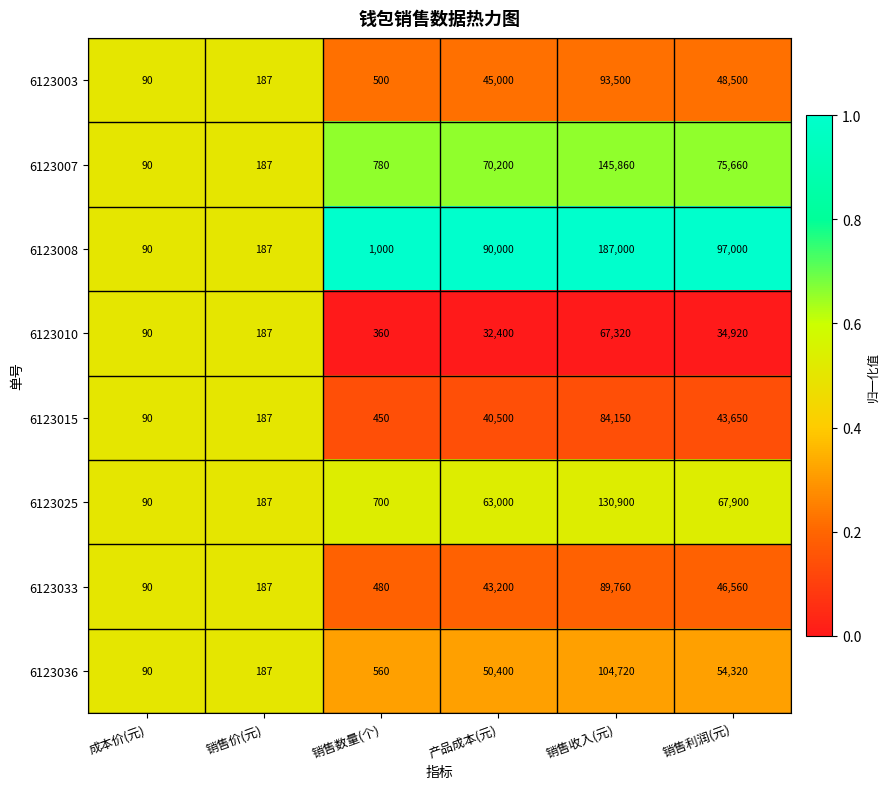

Rank the series at 销售收入(元) from lowest to highest value.

6123010, 6123015, 6123033, 6123003, 6123036, 6123025, 6123007, 6123008